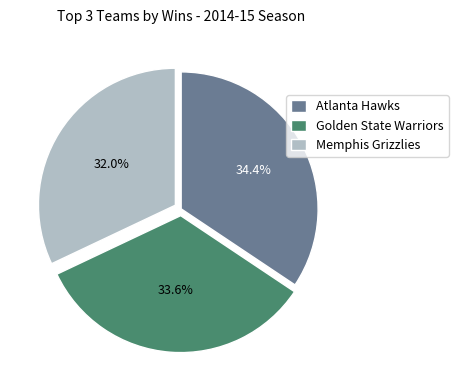

Is there a majority slice in this chart?

No